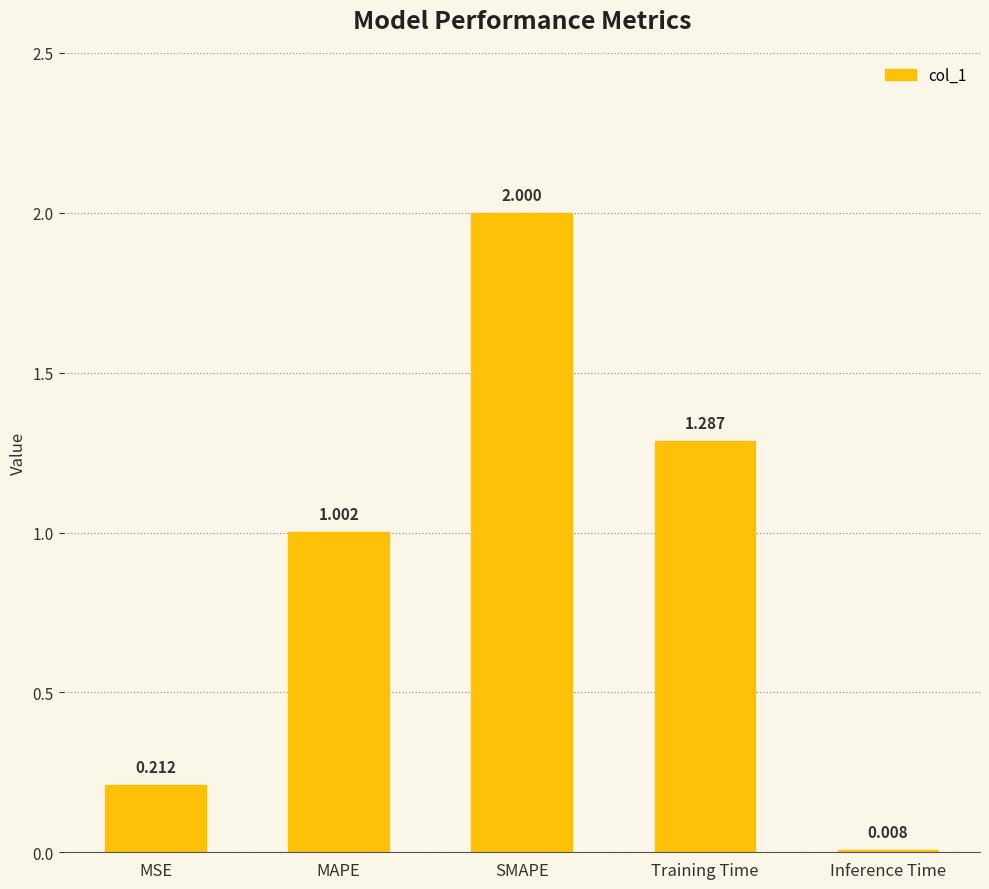

Count the number of values greater than 1.

3